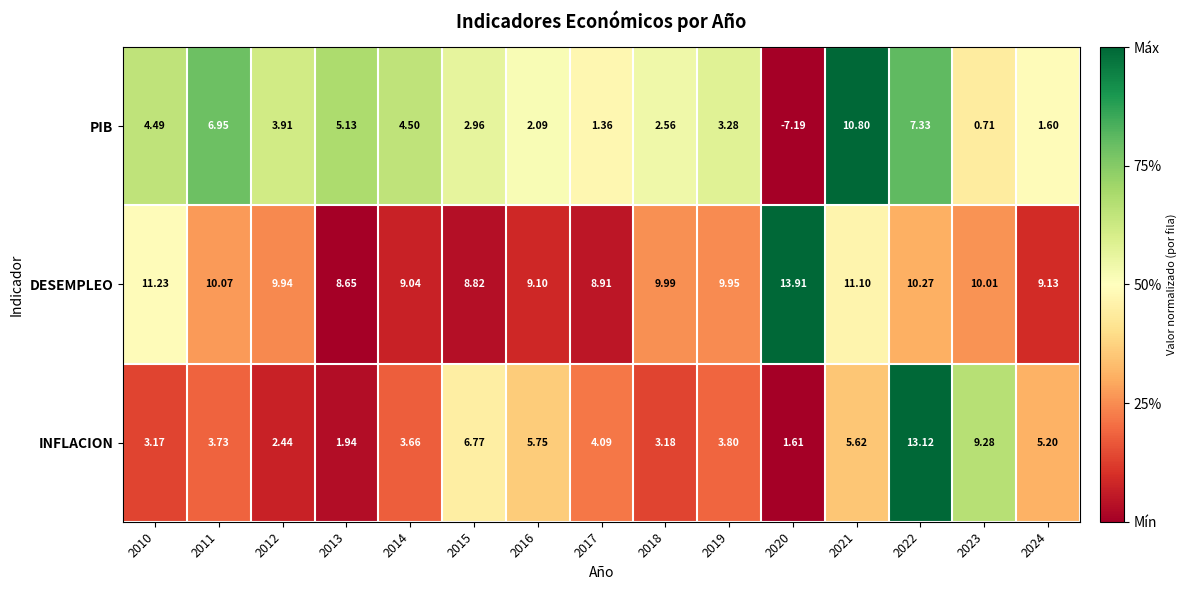

List the series in order of their peak value, lowest first.

PIB, INFLACION, DESEMPLEO